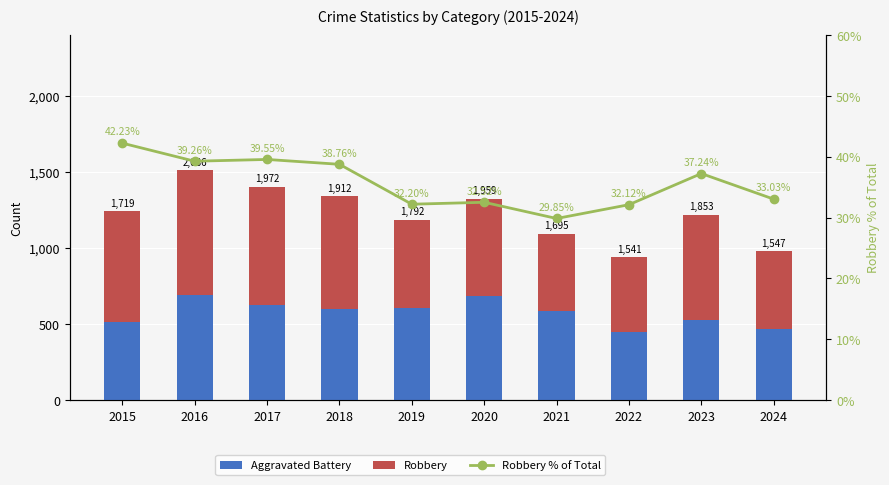

Read the Robbery % of Total value at 2022.

32.1